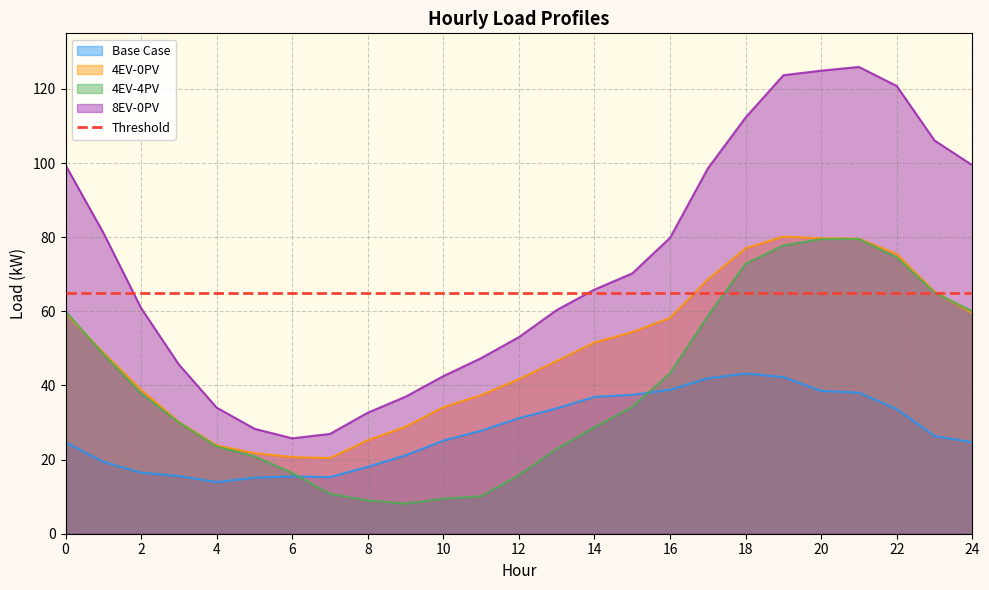

True or false: 8EV-0PV and Base Case intersect in this chart.

False